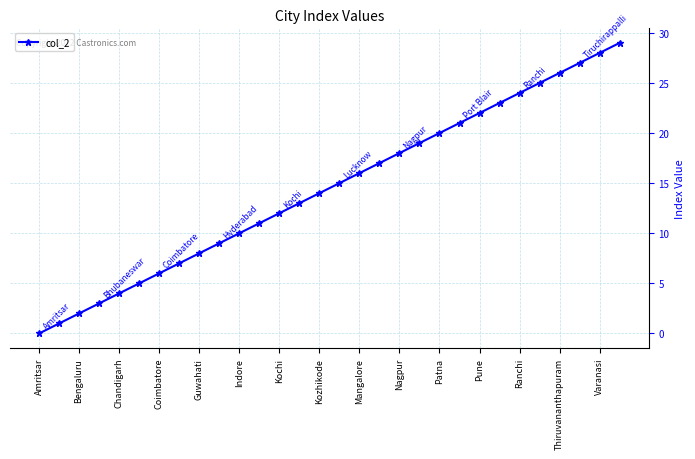

How many distinct data groups are displayed?

1